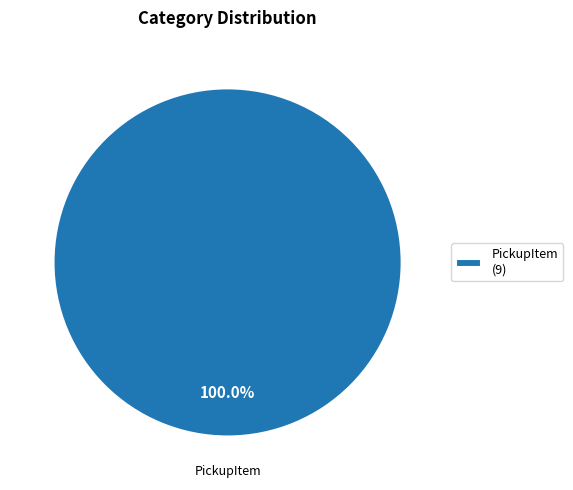

What is the majority slice?

PickupItem (9)